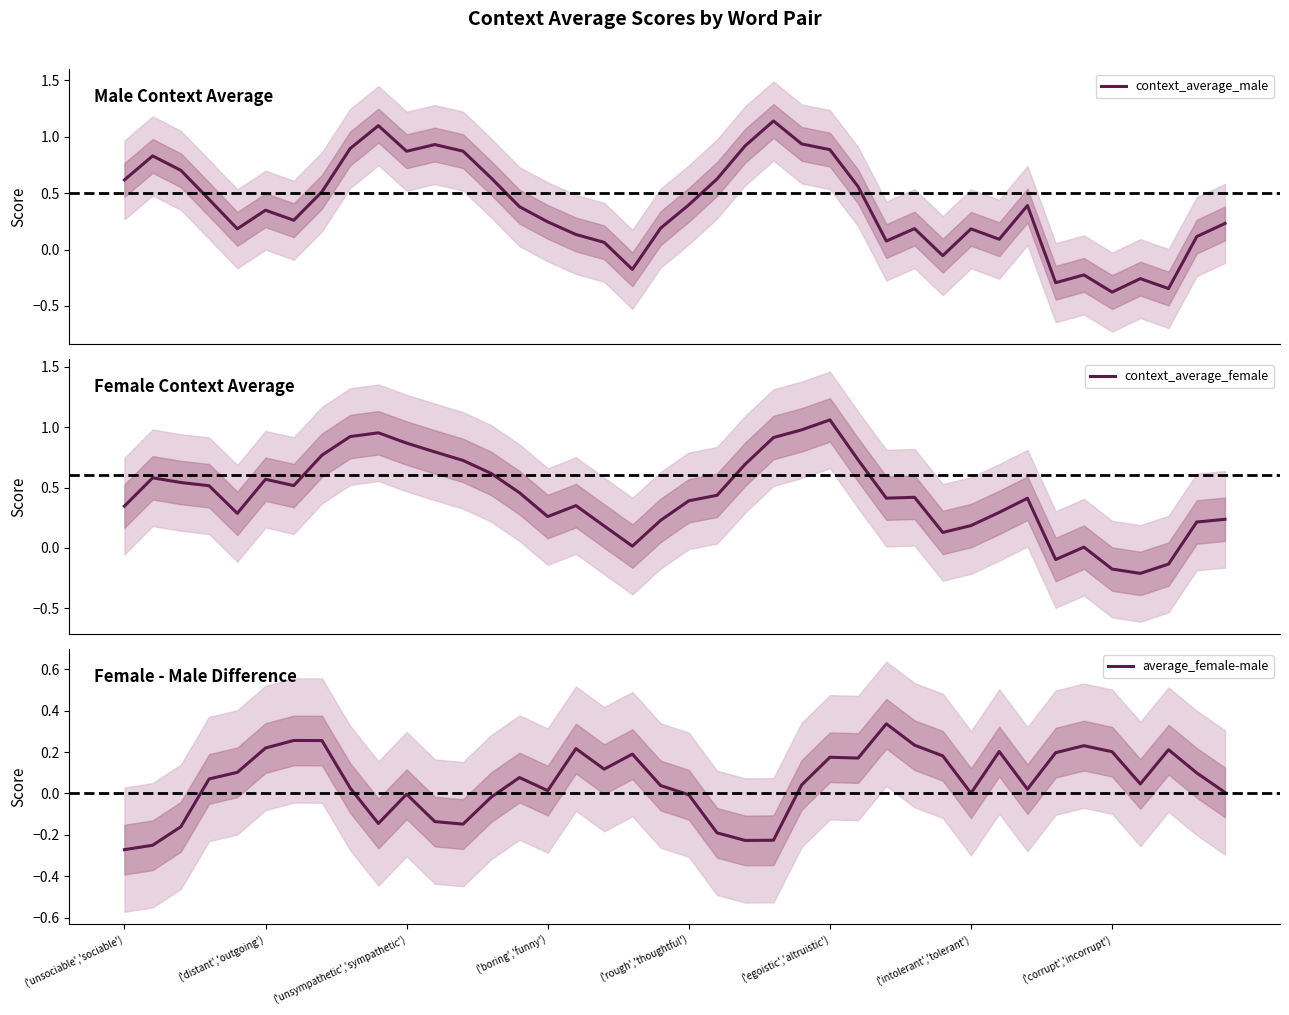

How many values in the context_average_male series exceed 0?

33